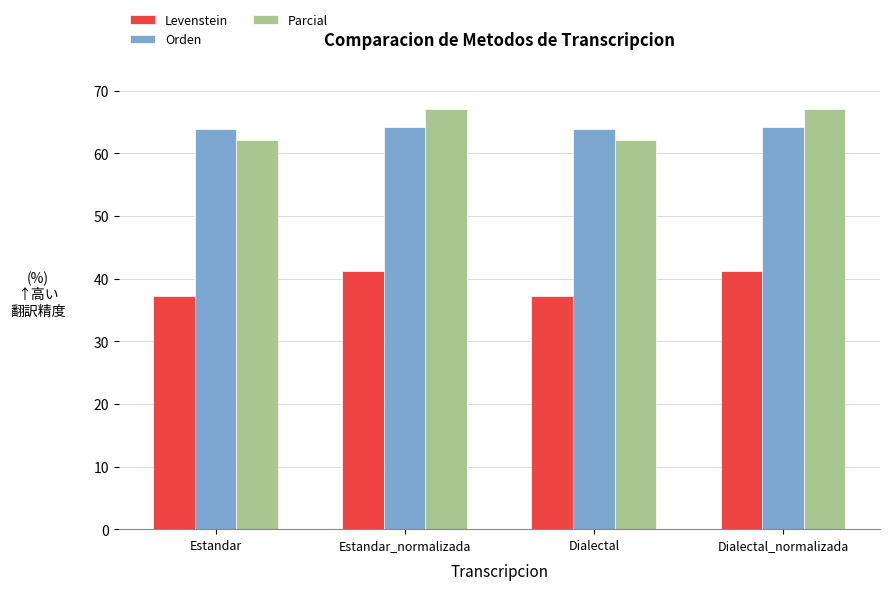

Is it true that Levenstein equals 9.1 at Estandar_normalizada?

False